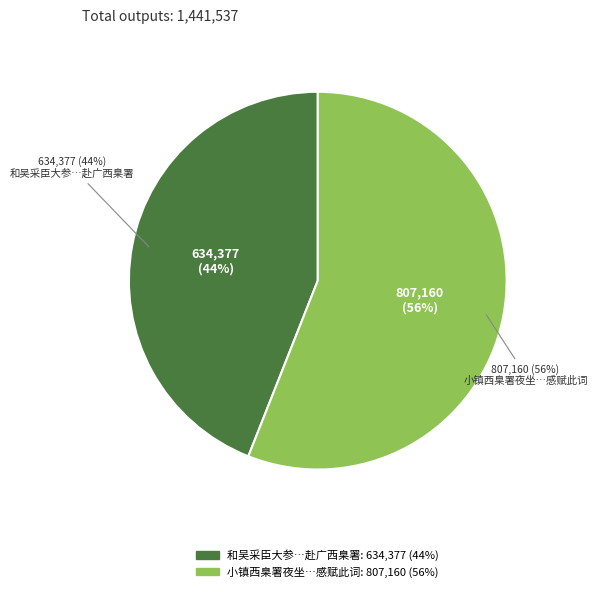

Combined, do 小镇西  臬署夜坐，听前庭演剧，似是邯郸巡河一出。追忆东皋旧事，感赋此词 and 和吴采臣大参韵送金共玉赴广西臬署 account for over 50%?

Yes